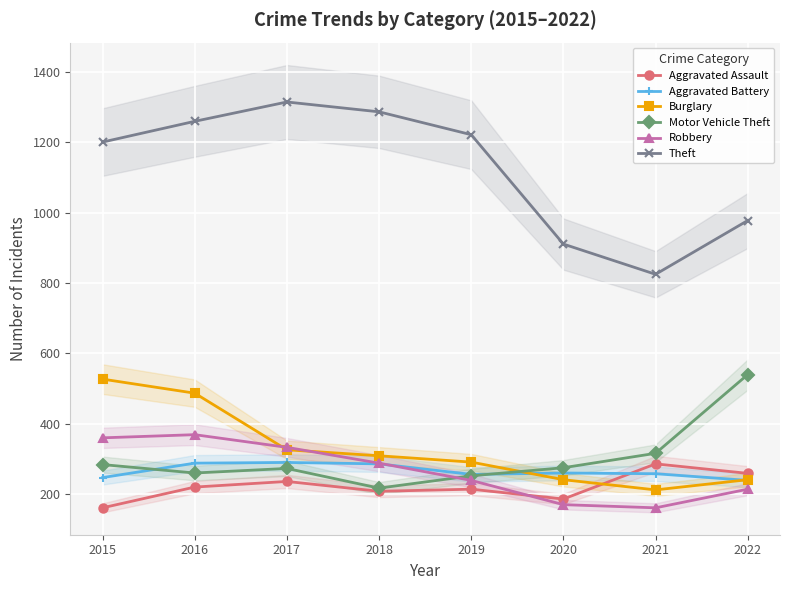

What is the sum of all Aggravated Assault values?

1770